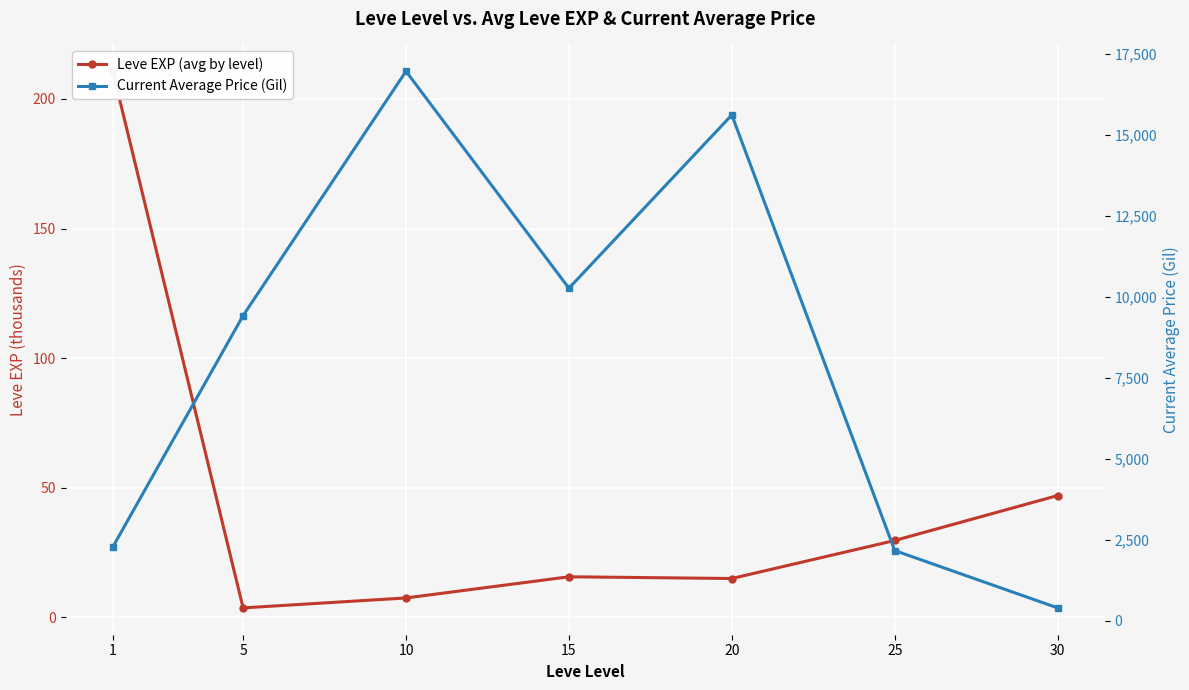

Reading left to right, extract all data points from this chart.

Leve EXP (avg by level): 1=210.7	5=3.7	10=7.5	15=15.7	20=15.0	25=29.7	30=47.0
Current Average Price (Gil): 1=2269.7	5=9419.0	10=16967.0	15=10265.0	20=15617.7	25=2161.2	30=389.8